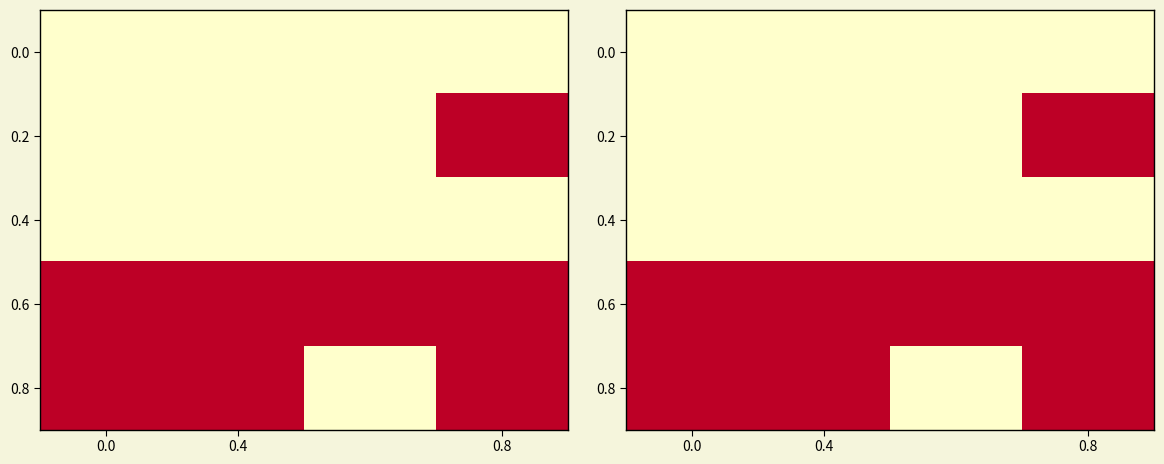

At how many categories does at least one series exceed 0?

4